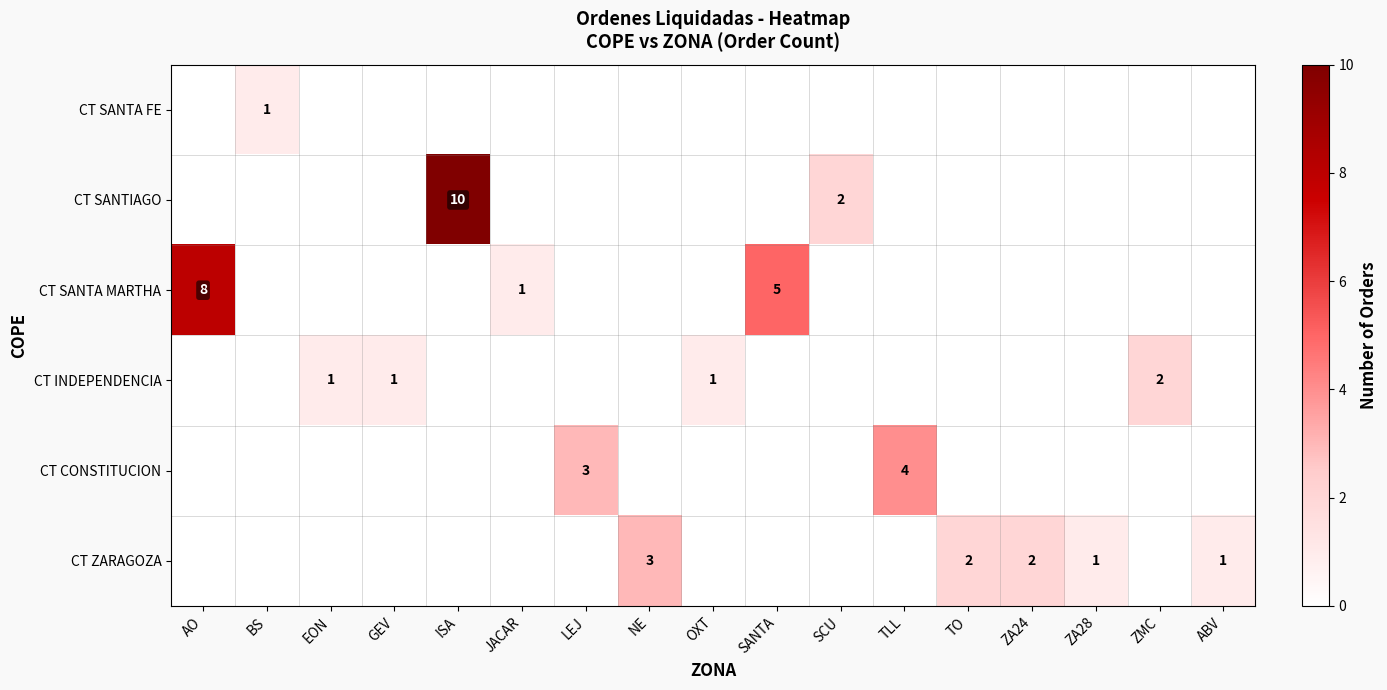

What is the difference between the highest and lowest values at EON?

1